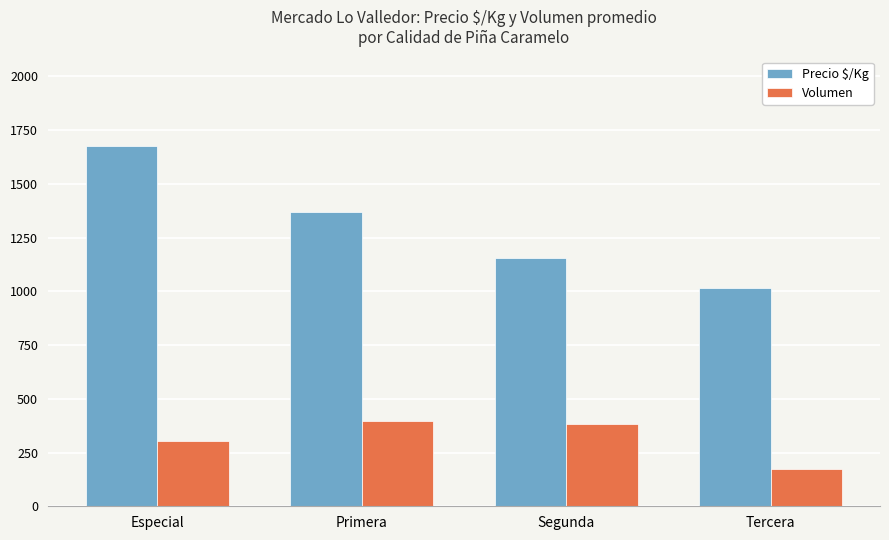

What is the total value across all series at Segunda?

1540